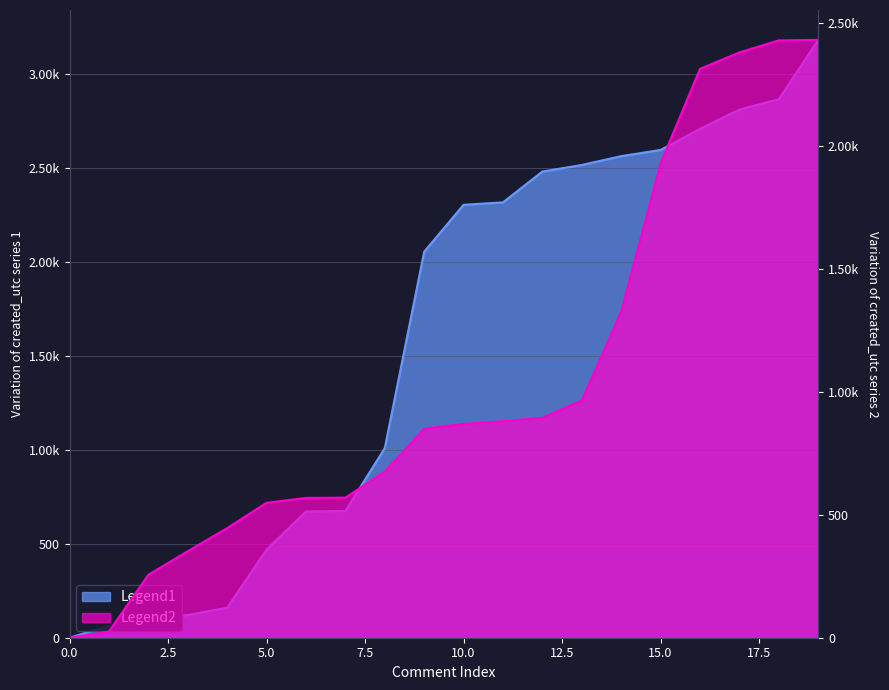

At 13, list the series in order from largest to smallest.

Legend1, Legend2